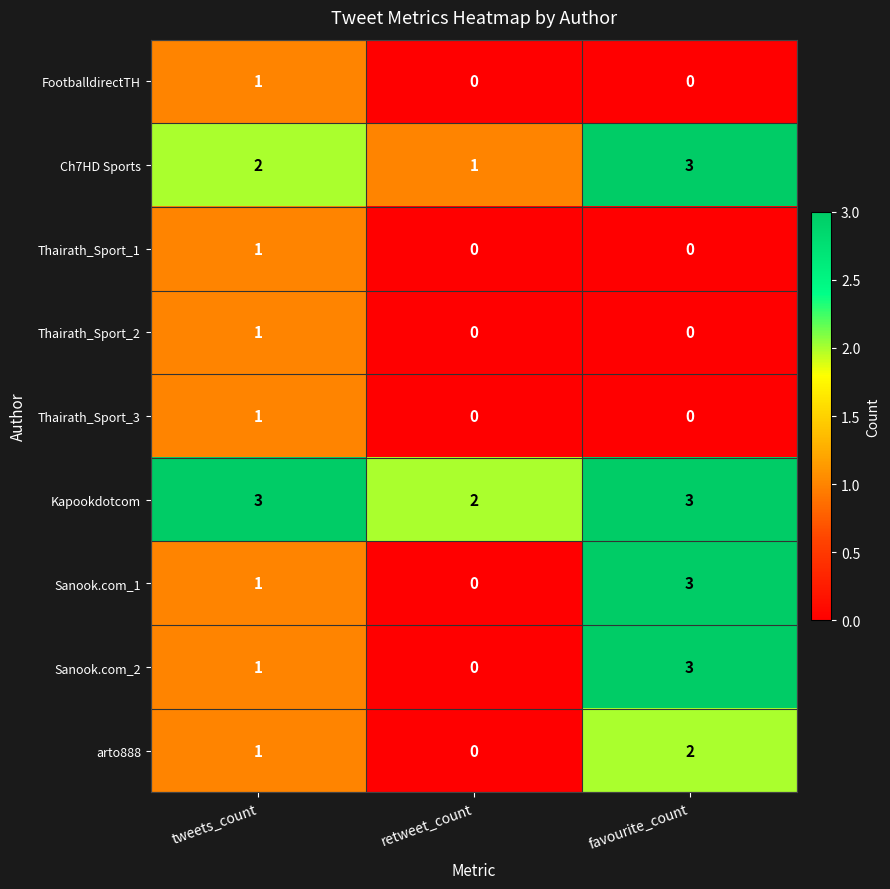

Which series has the largest total across all categories?

Kapookdotcom